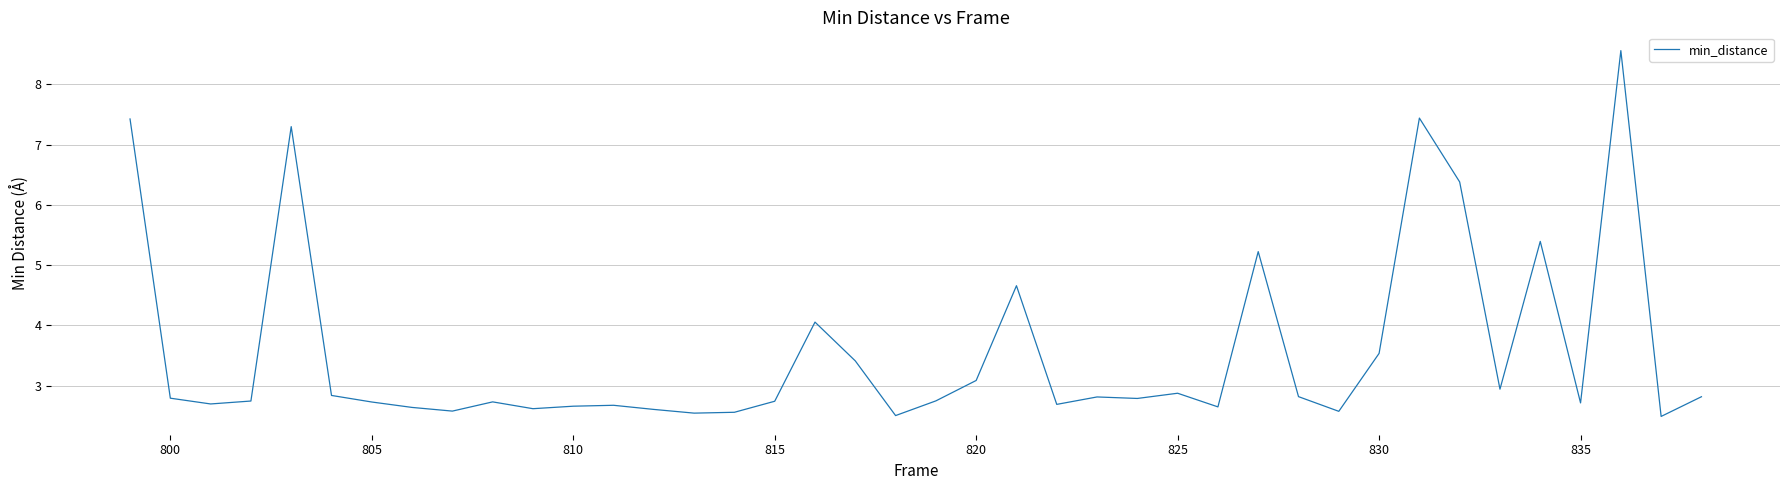

What is the minimum value shown in the chart?

2.5